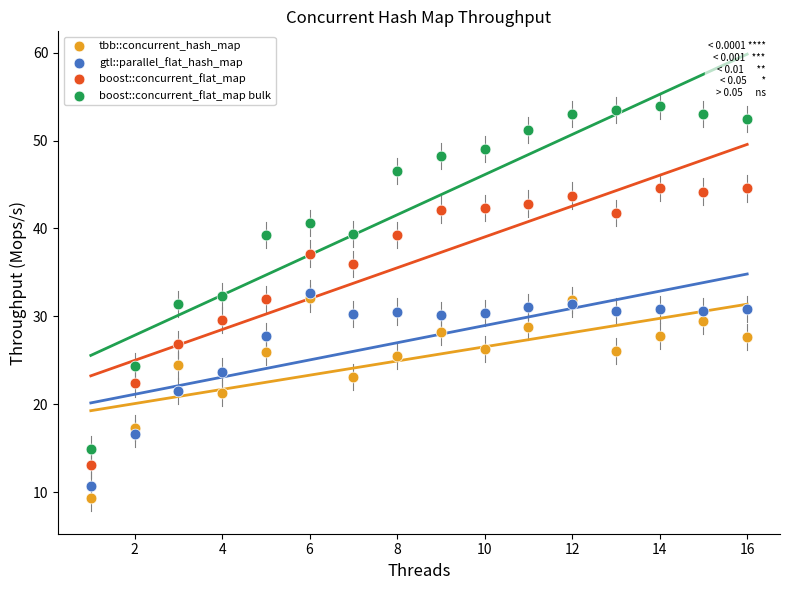

Which series reaches the minimum Y coordinate?

tbb::concurrent_hash_map